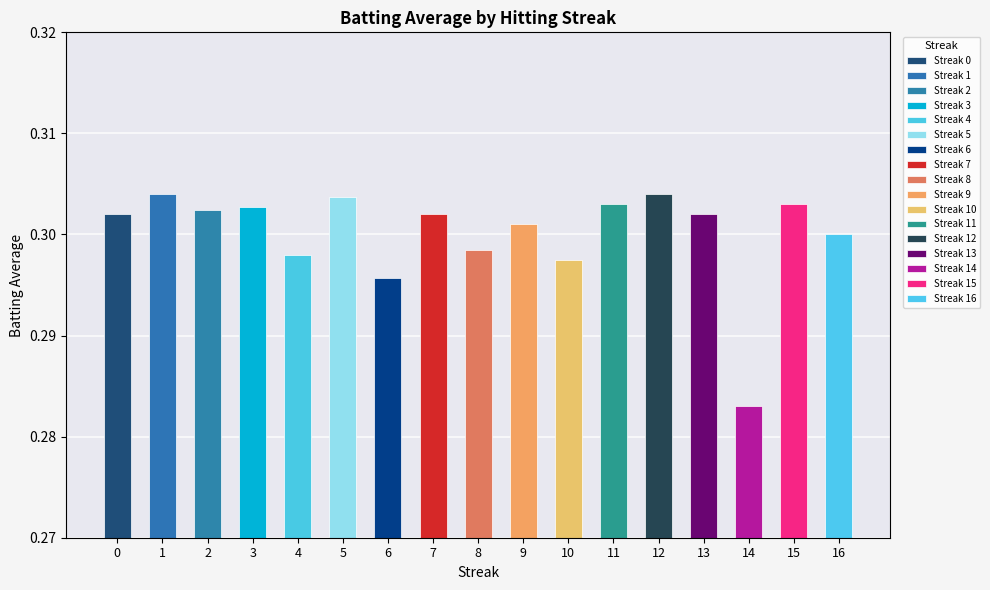

Between 2 and 4, which is larger?

2